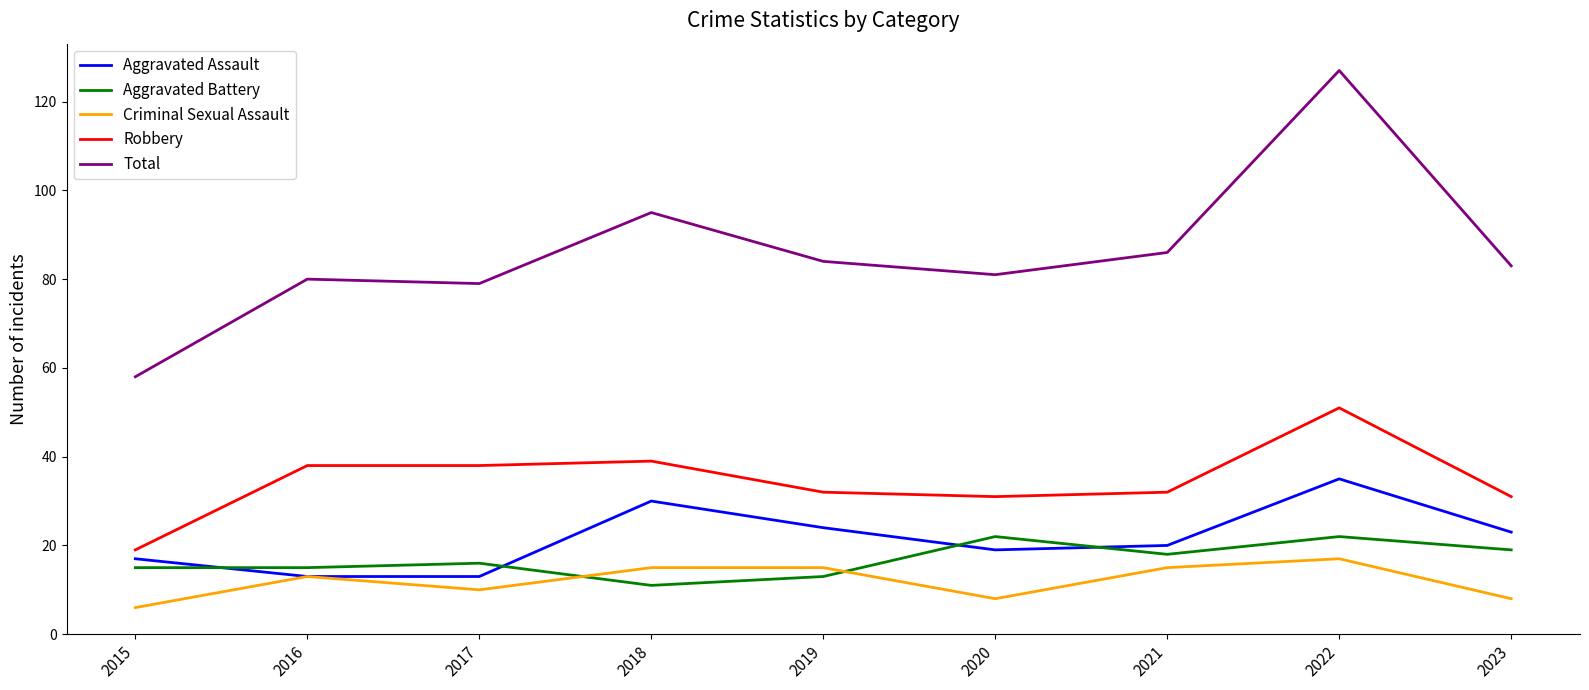

What is the lowest value of the Total series?

58